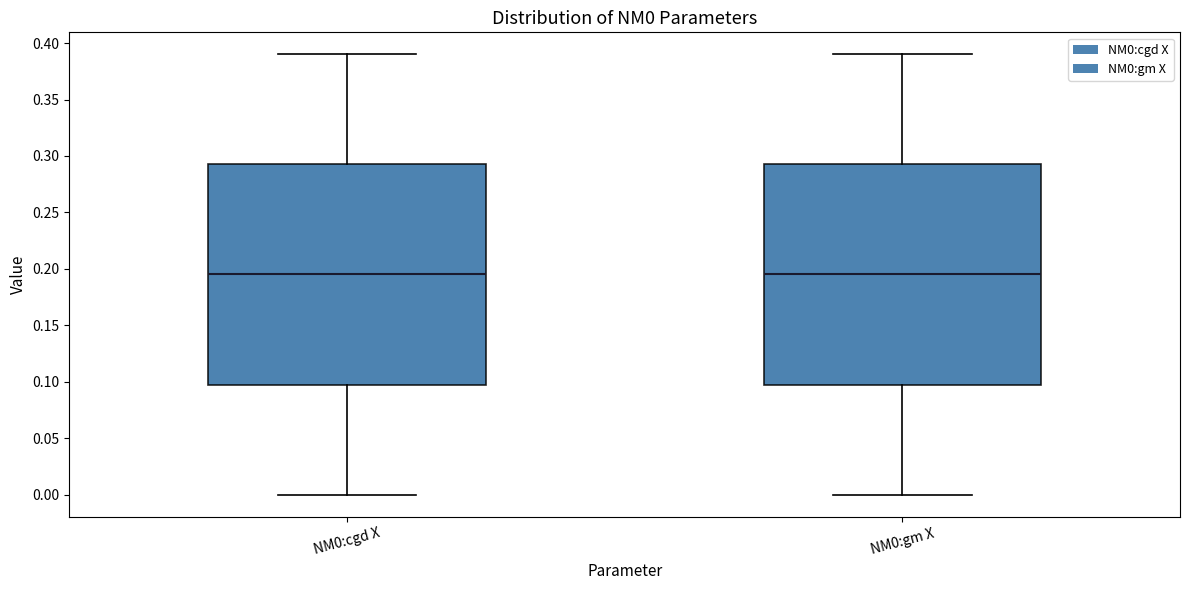

Where is the lower edge of the box for NM0:gm X on the y-axis? The values are not printed on the chart, so give them approximately, as read against the axis.

0.100